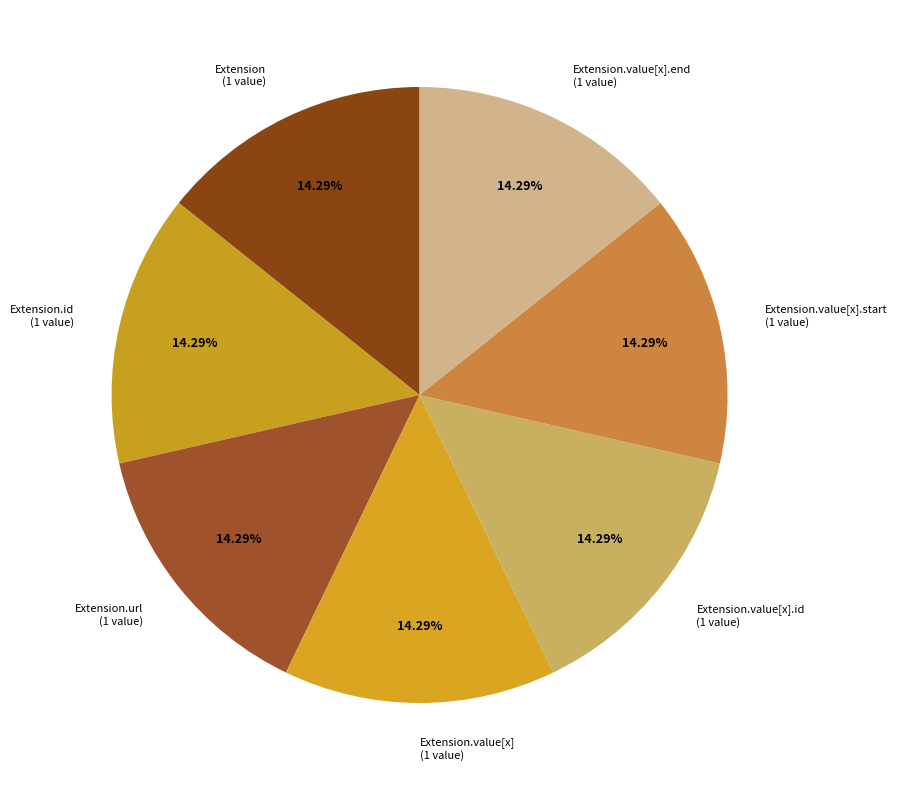

Combined, do Extension.url (1 value) and Extension (1 value) account for over 50%?

No